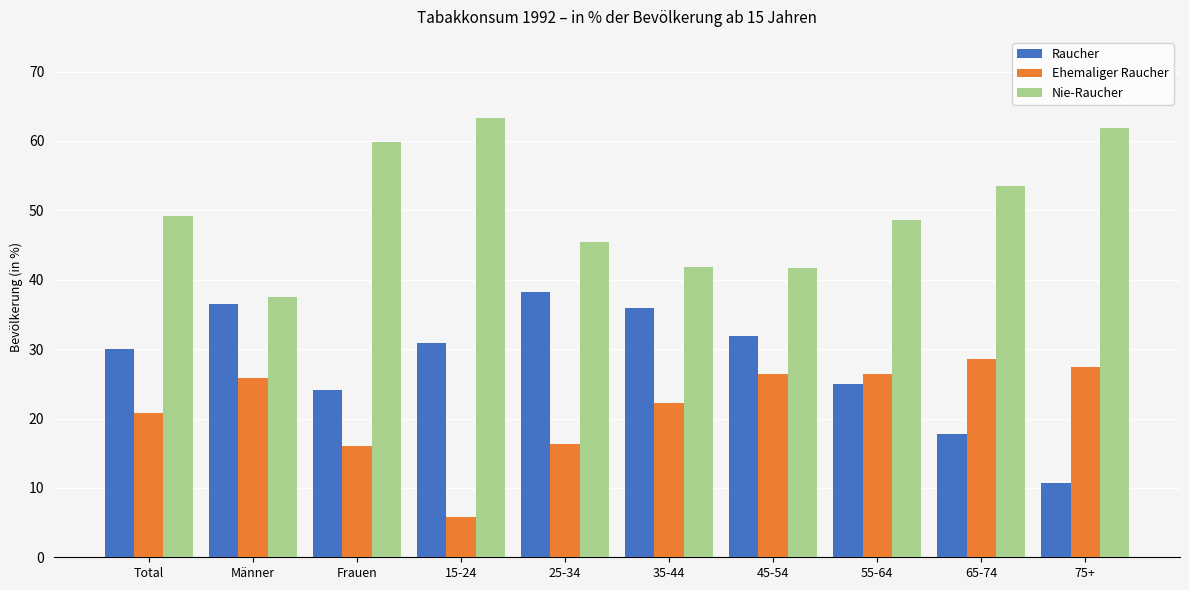

What is the approximate value of Nie-Raucher at 35-44?

41.8